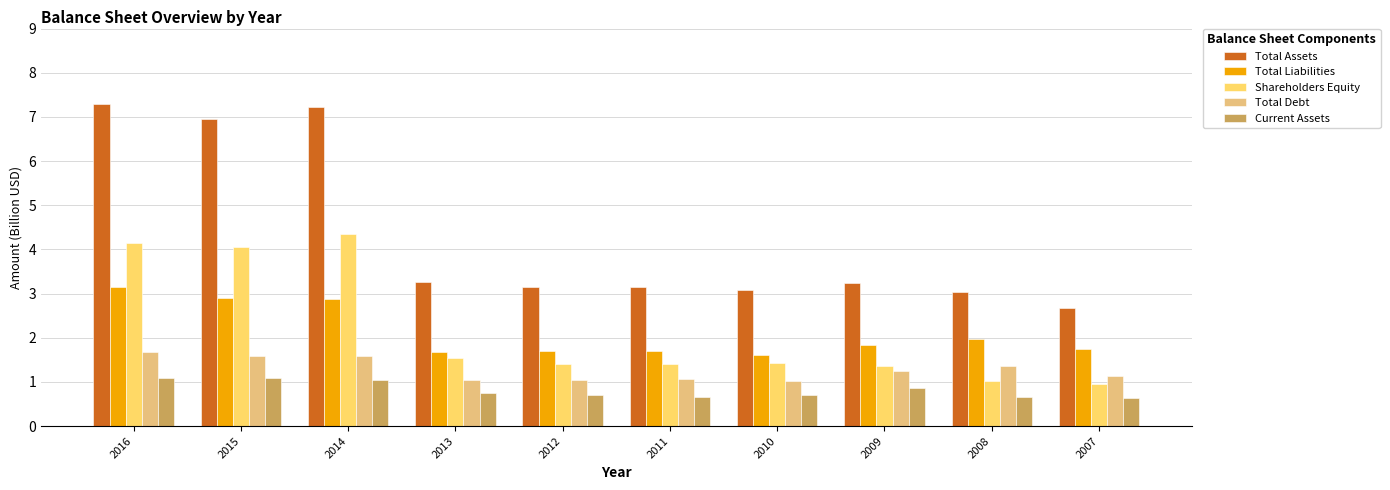

What is the difference between the Total Debt values at 2007 and 2008?

0.2